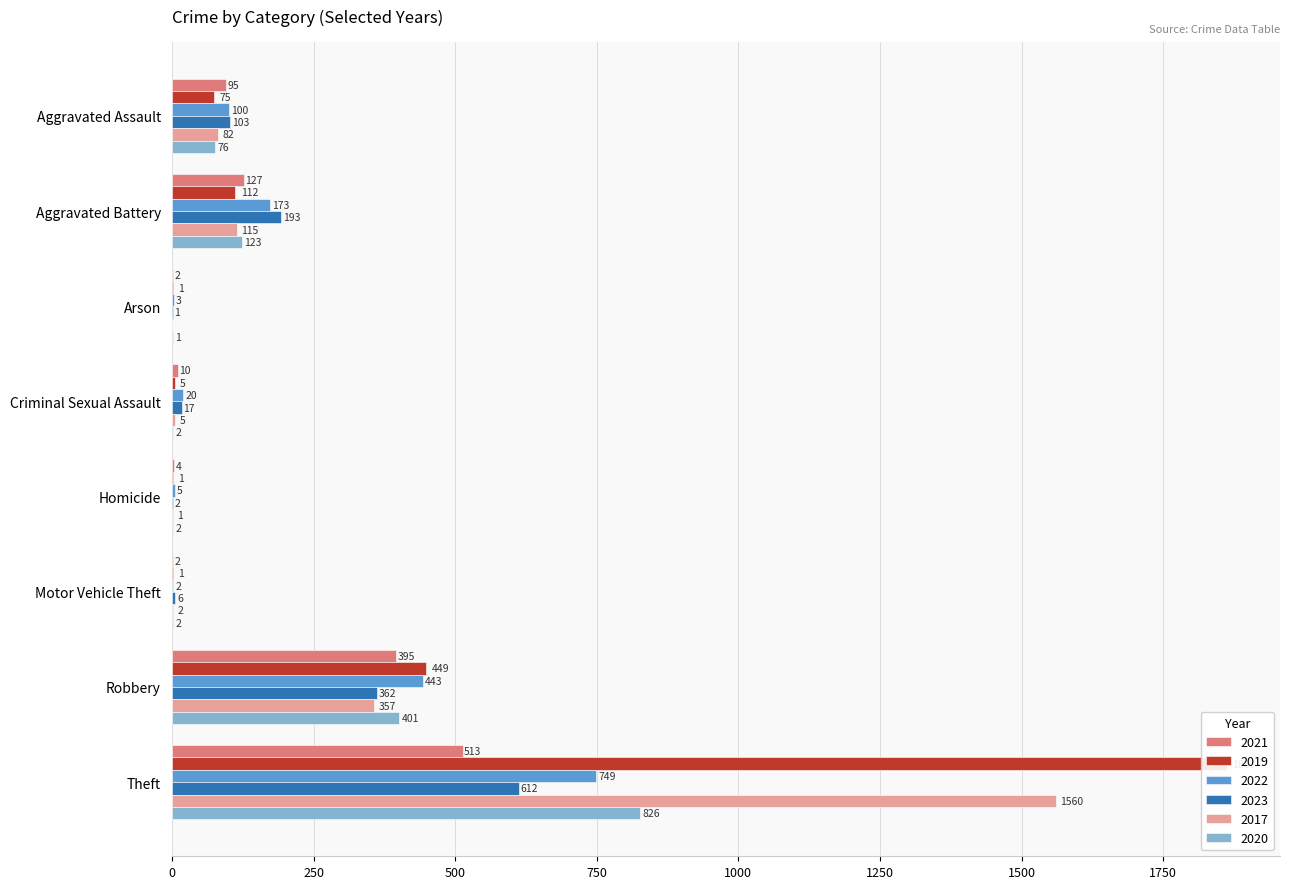

What is the sum of the 2022 values at Theft and Homicide?

754